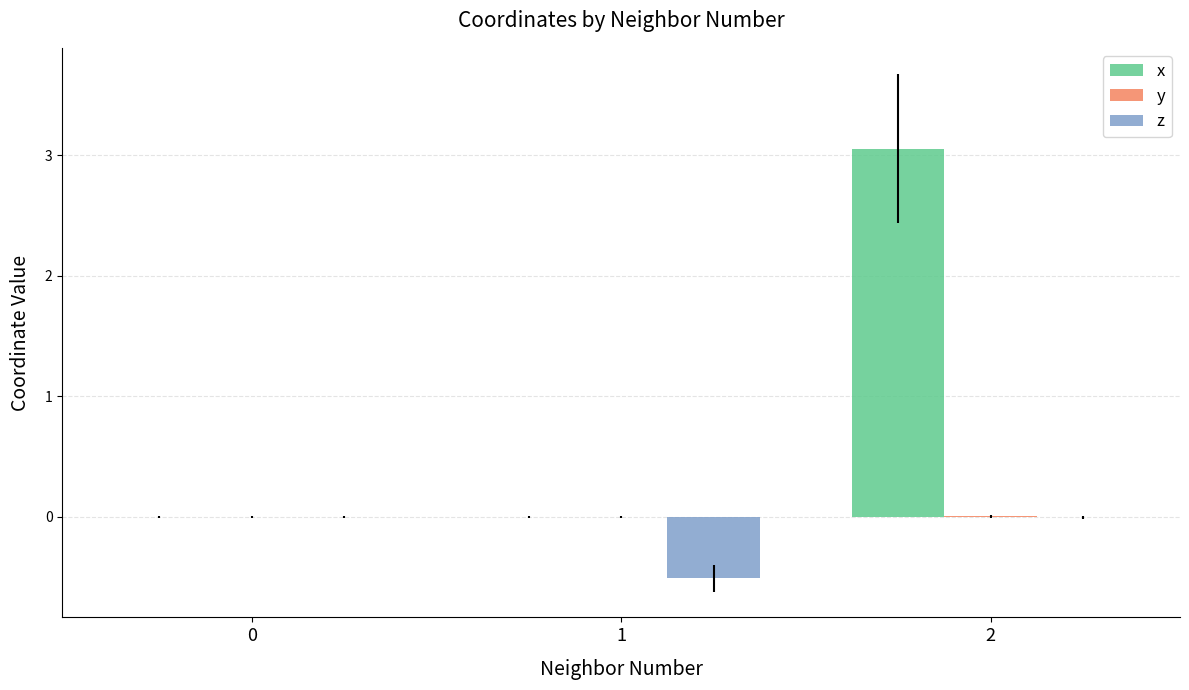

Are the bars horizontal?

No